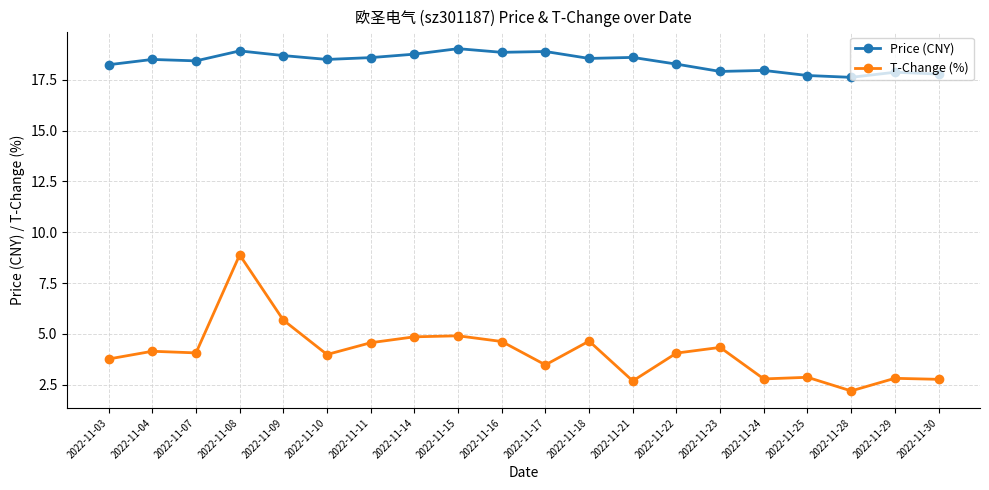

Which series has the largest total across all categories?

Price (CNY)